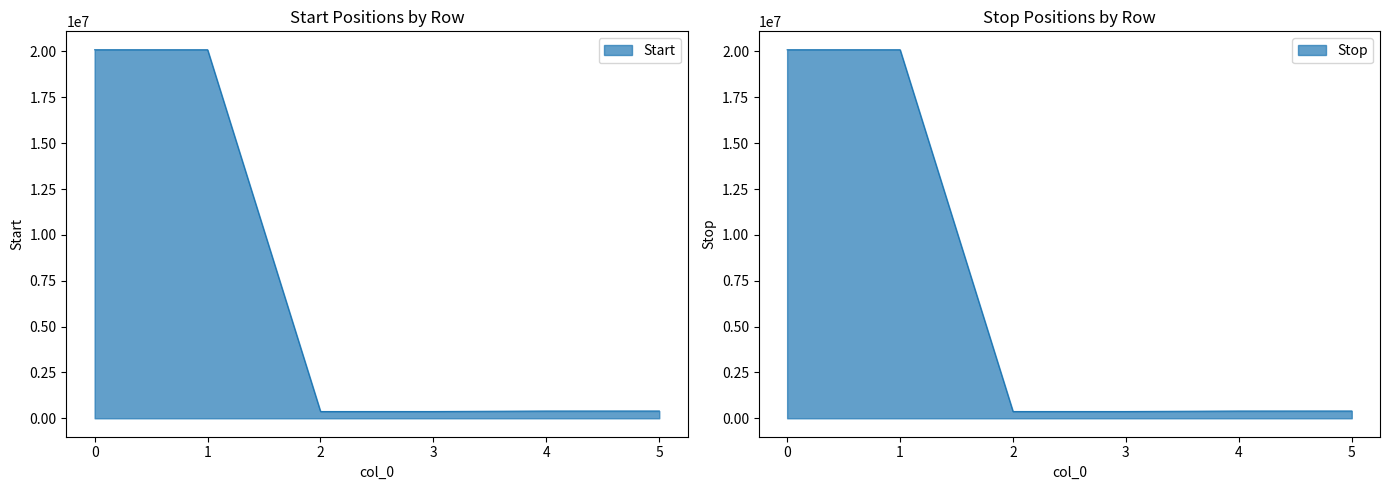

True or false: Start and Stop cross at least once.

False